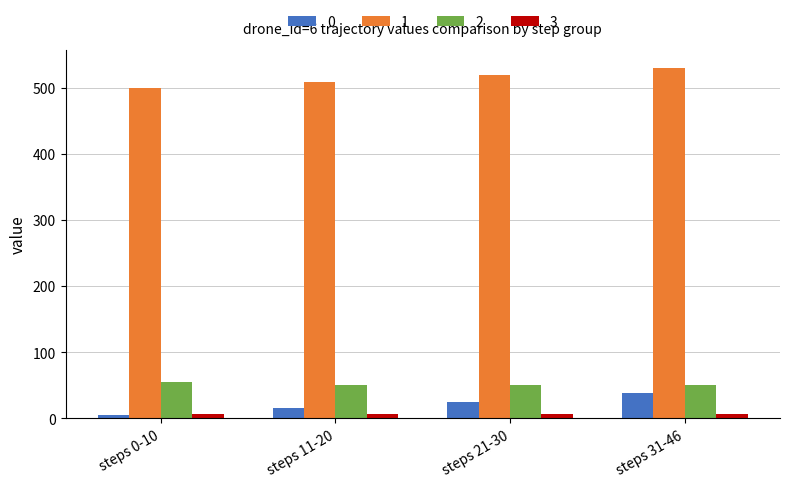

At how many categories does at least one series exceed 99?

4